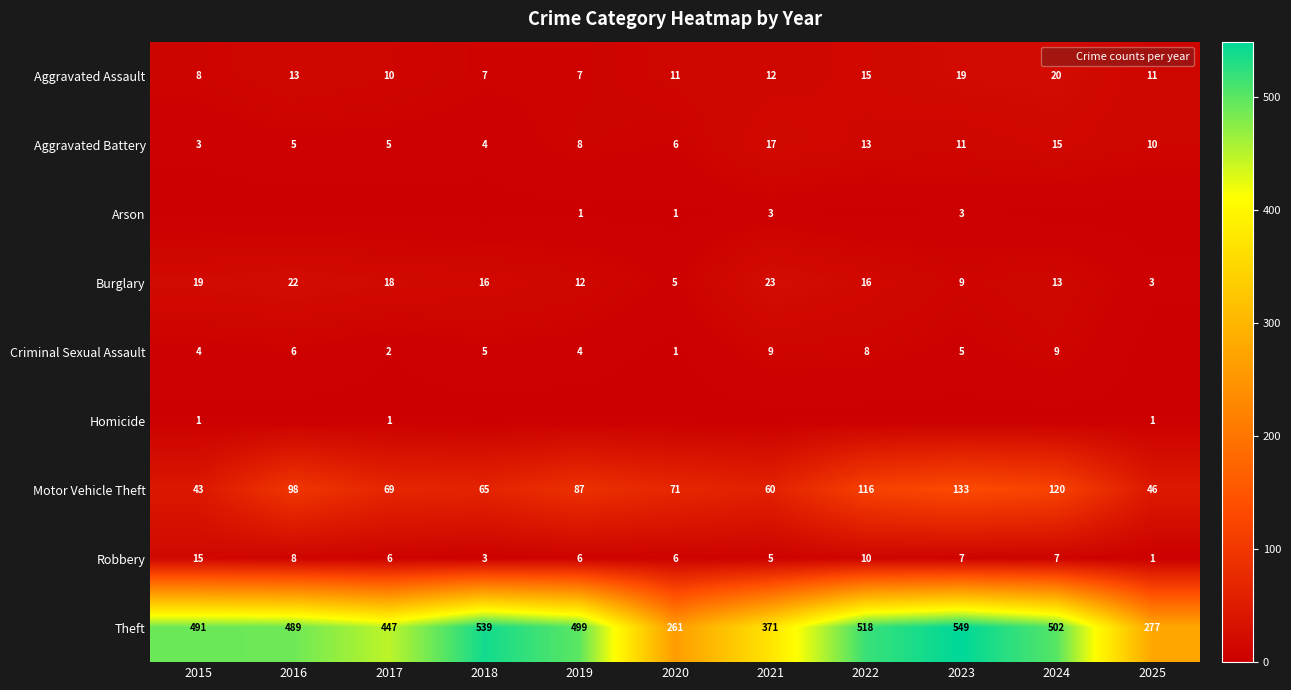

What is the difference between the second highest and second lowest values in the Aggravated Assault series?

12